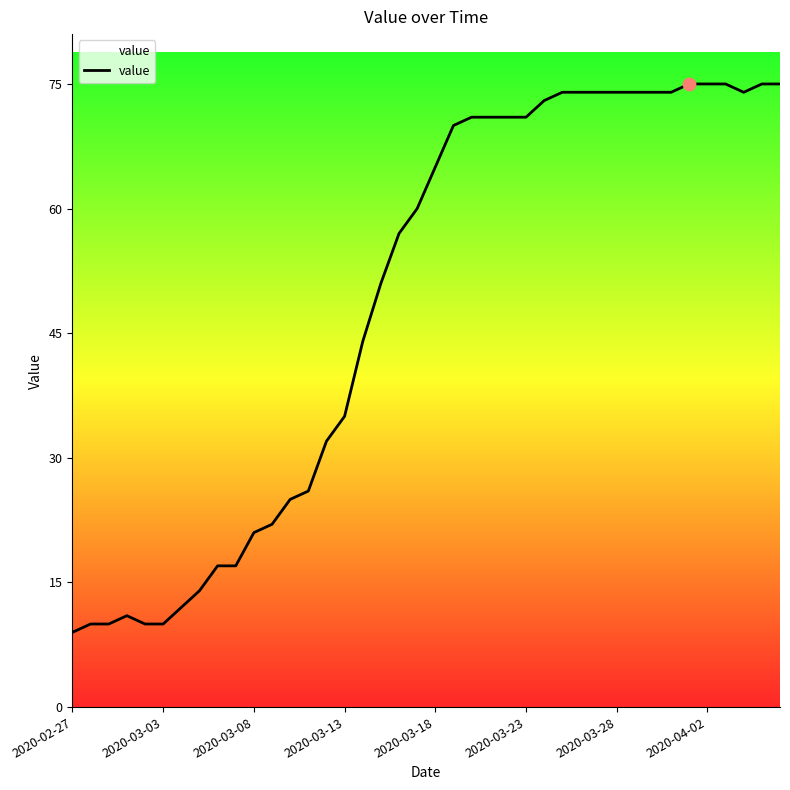

What is the difference between the maximum and minimum values?

66